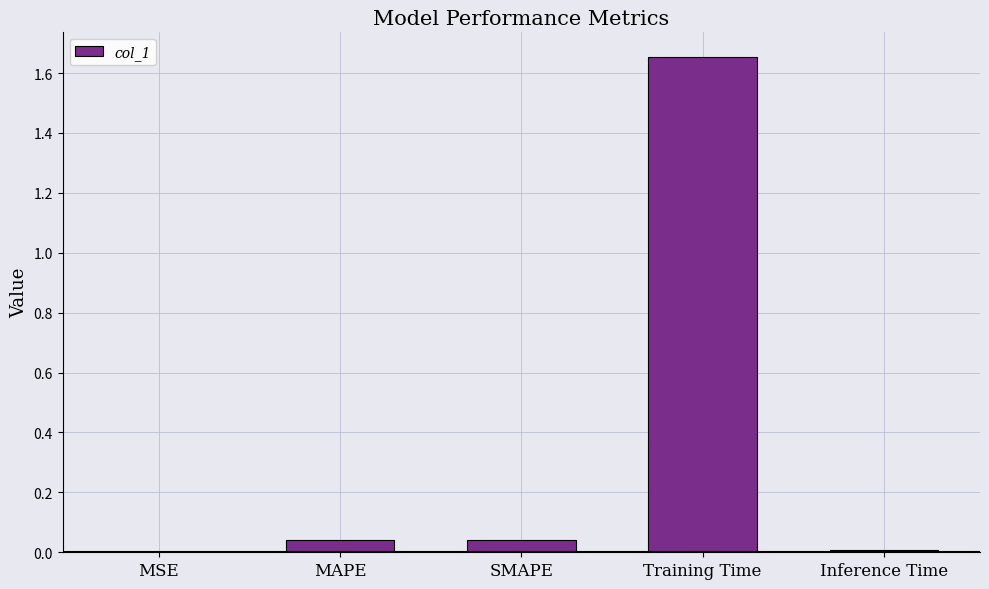

Between Inference Time and SMAPE, which is larger?

SMAPE